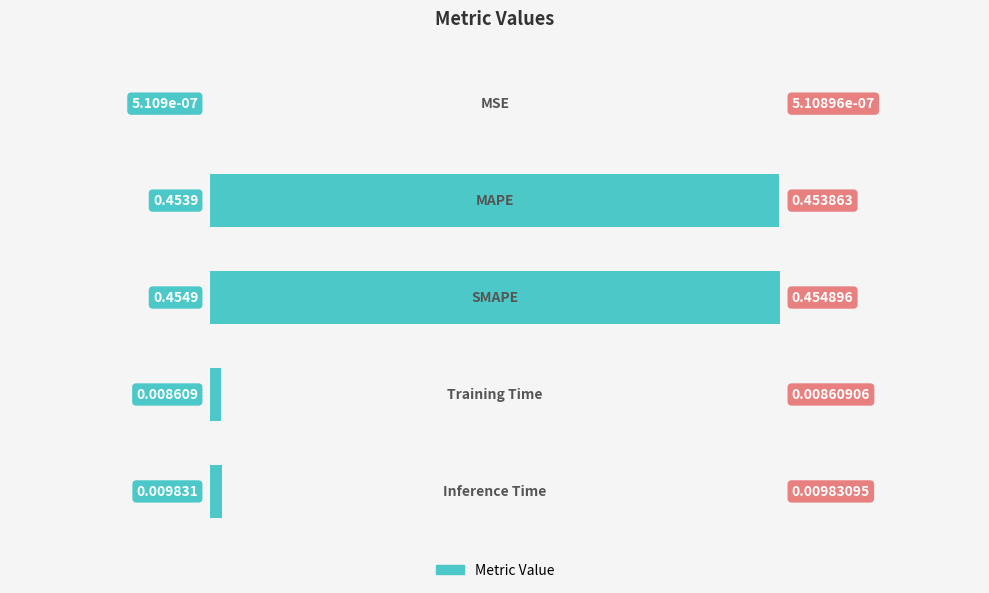

What is the sum of all values?

0.9